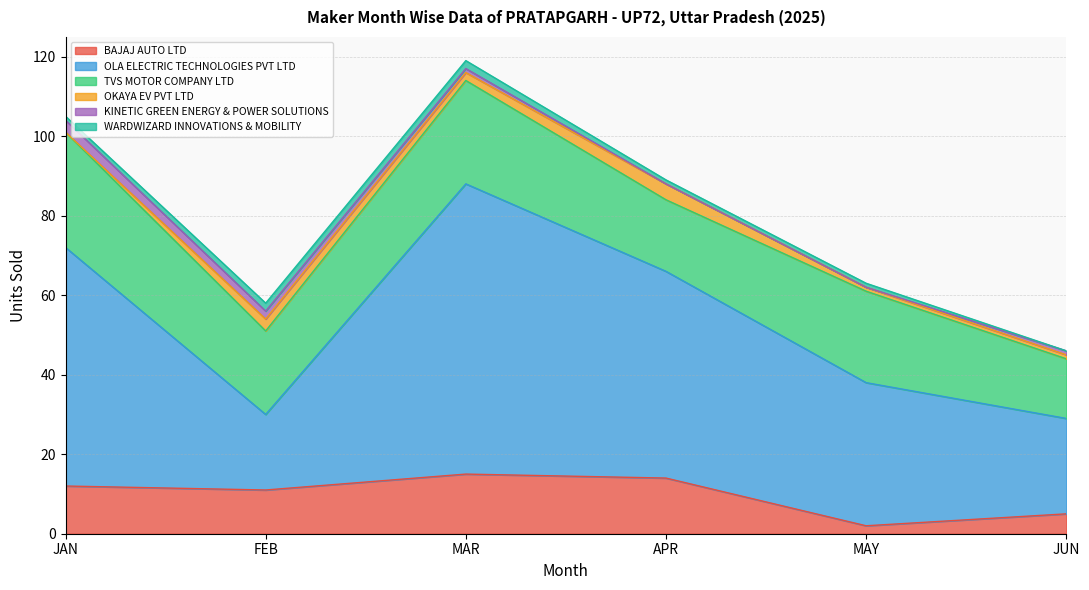

What is the difference between the maximum and second lowest values in the BAJAJ AUTO LTD series?

10